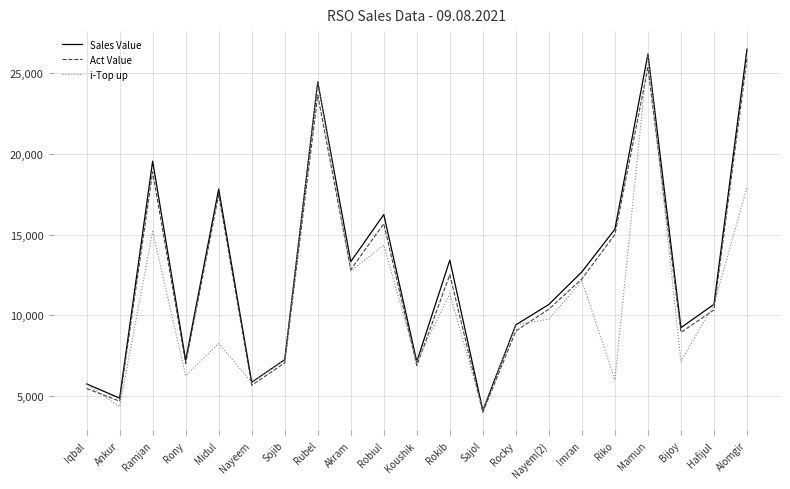

Is this an area chart (filled region under the line)?

No